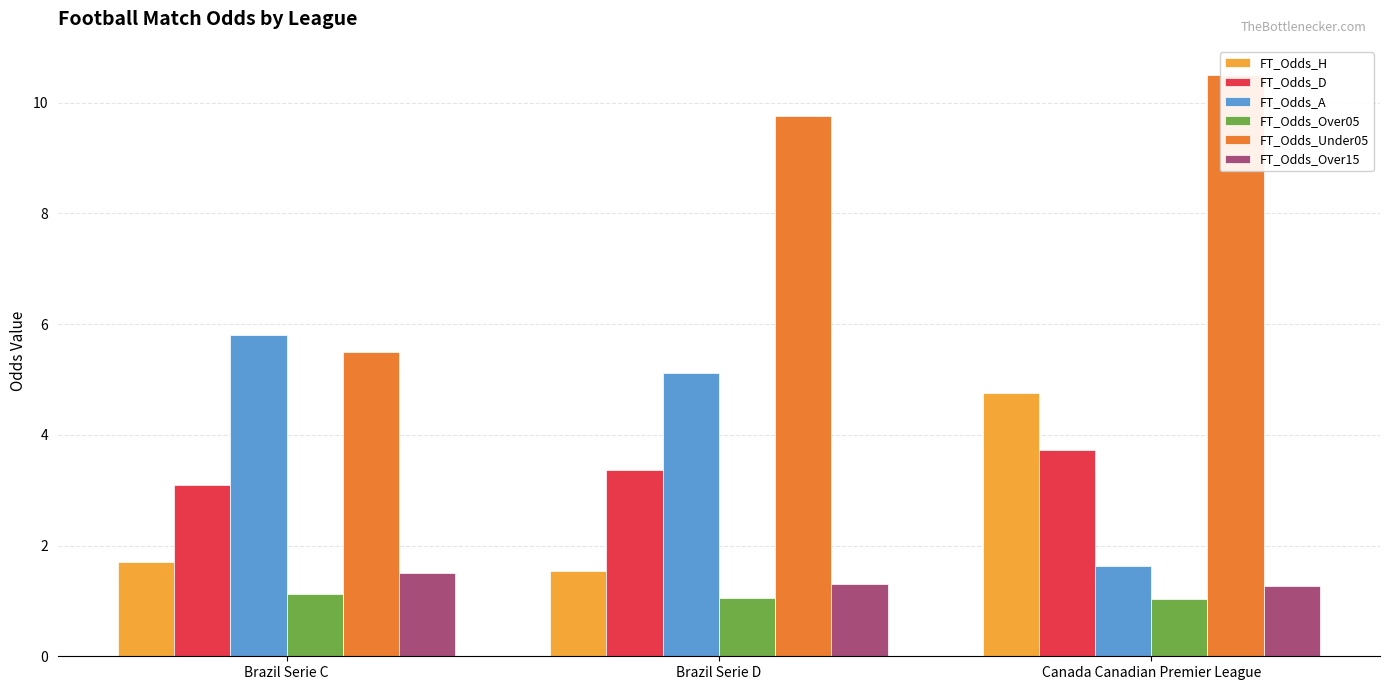

Is it true that FT_Odds_D equals 3.4 at Brazil Serie D?

True